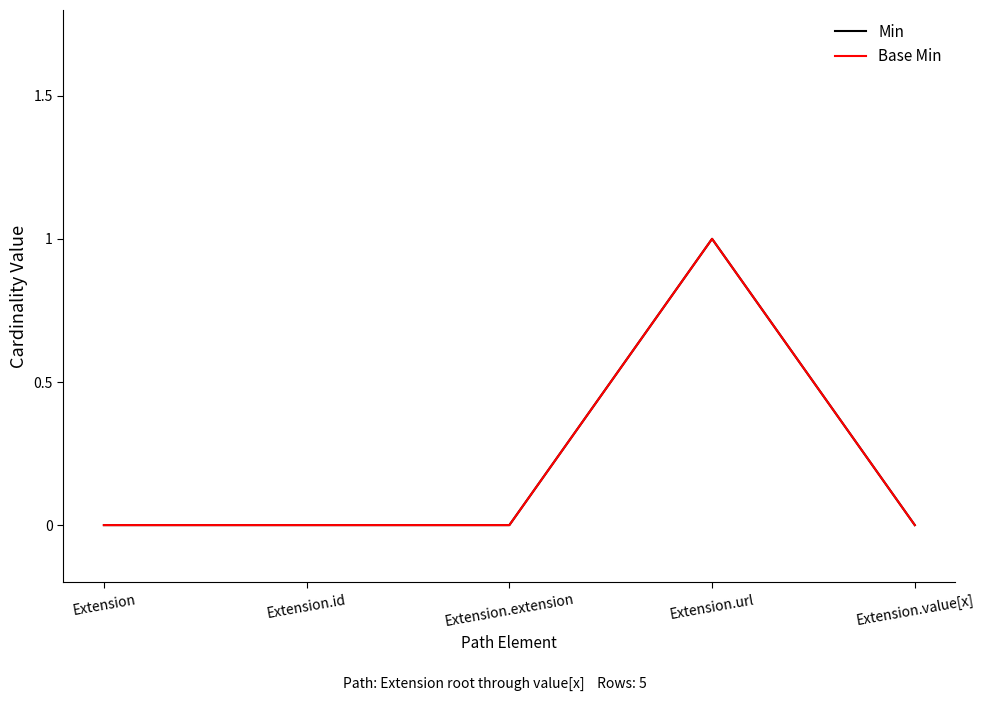

What is the label of the 3rd point from the right?

Extension.extension